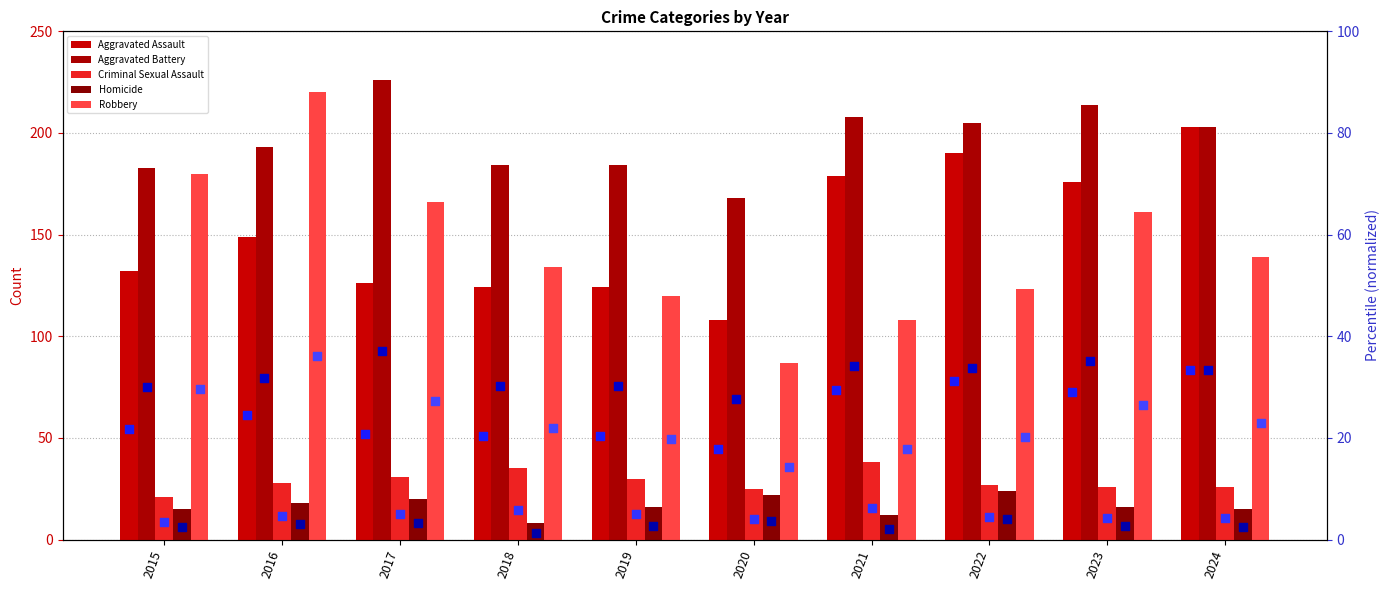

At how many categories does at least one series exceed 14?

10